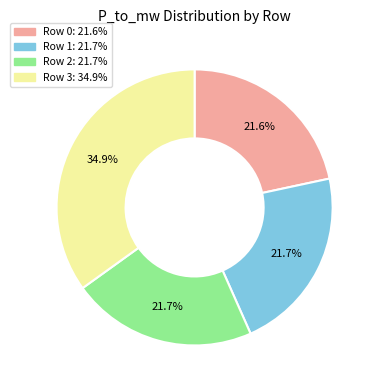

True or false: Row 3 accounts for 41% of the total.

False